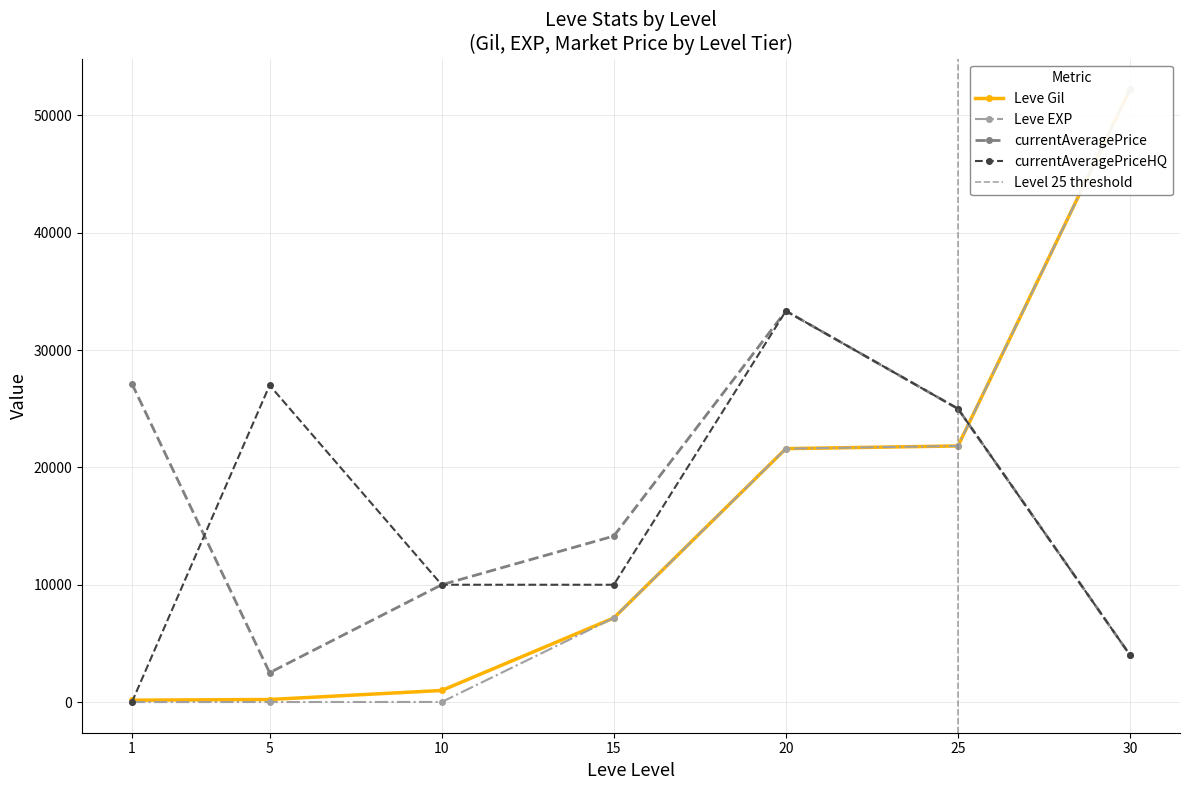

At which label does currentAveragePrice first exceed 14149?

1